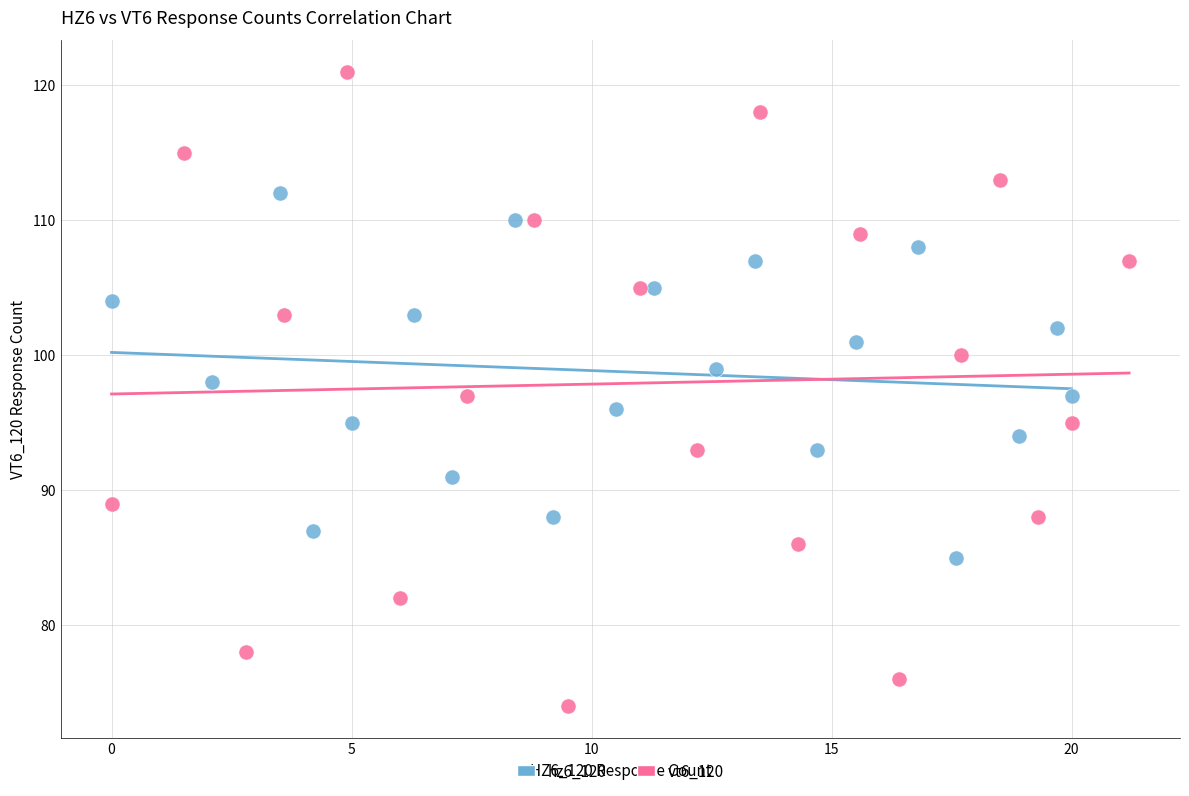

Which series has the widest spread of Y values?

vt6_120